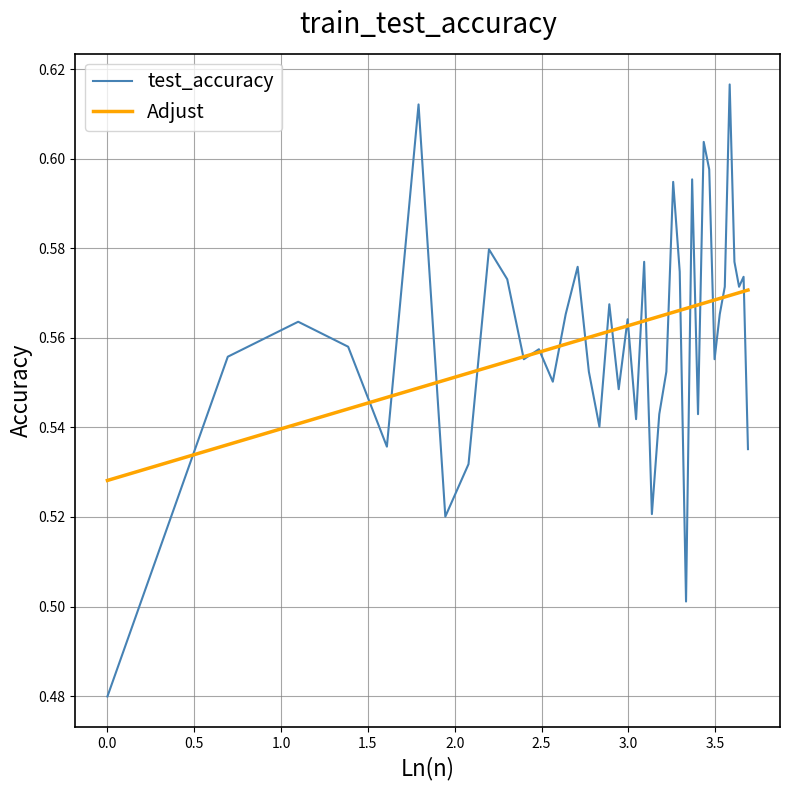

Which series has the largest range (max minus min)?

test_accuracy